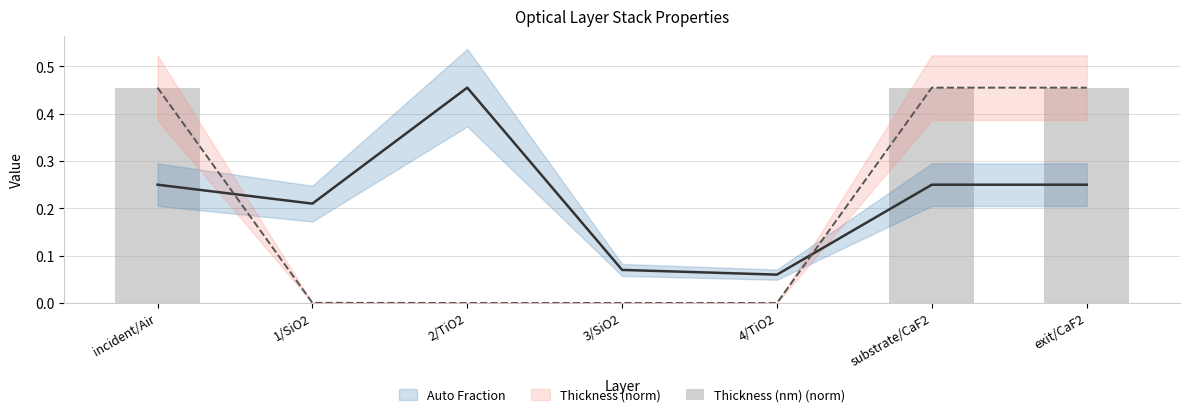

What is the change in value from 1/SiO2 to exit/CaF2?

+0.5